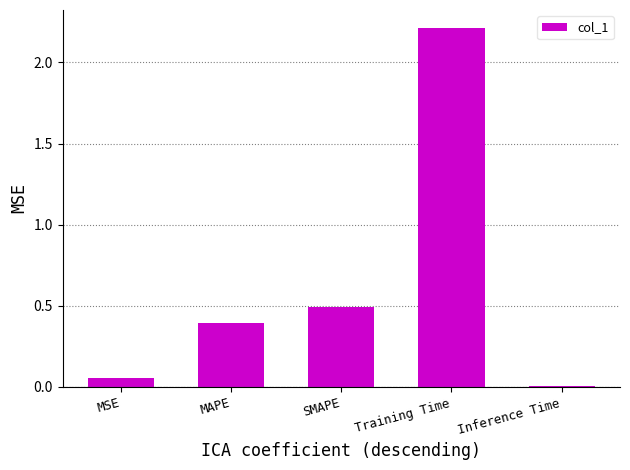

At which label is the value closest to 1?

SMAPE